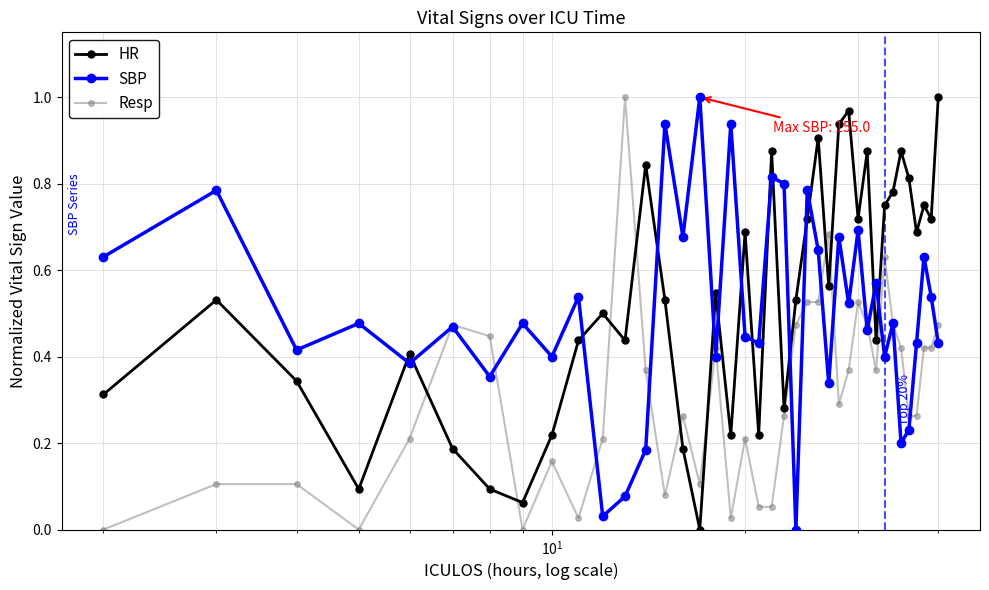

How many interior local peaks does the SBP series have?

15